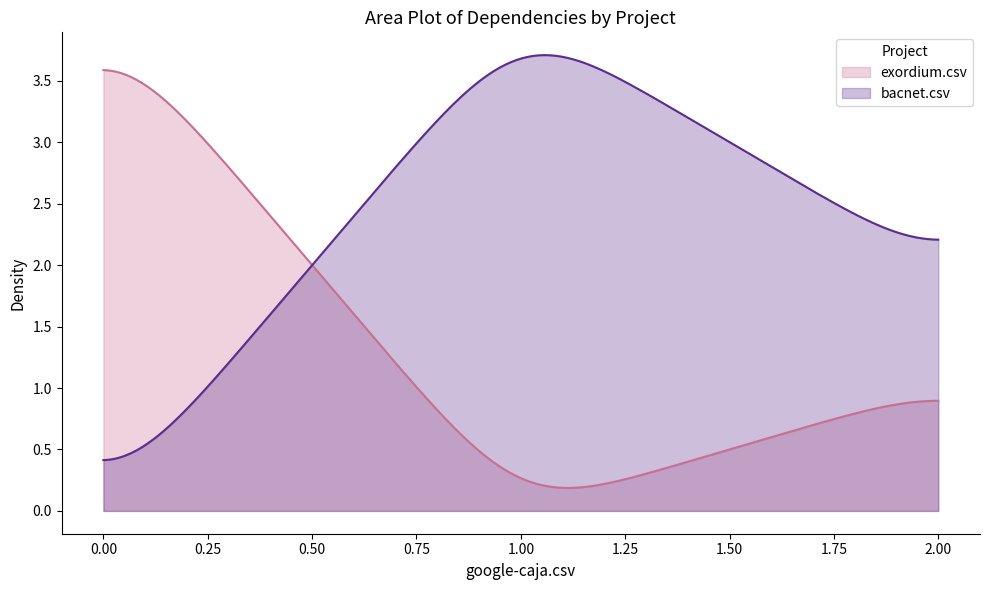

Which series has the widest spread of values?

exordium.csv